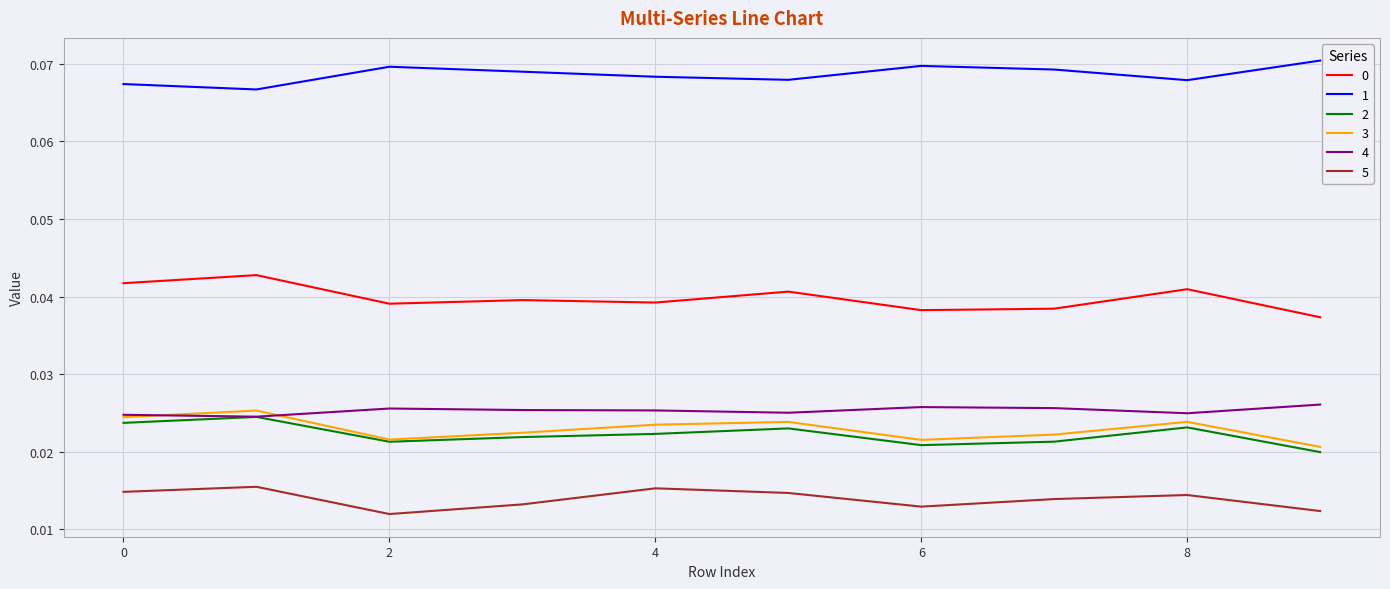

At how many categories does at least one series exceed 0?

10